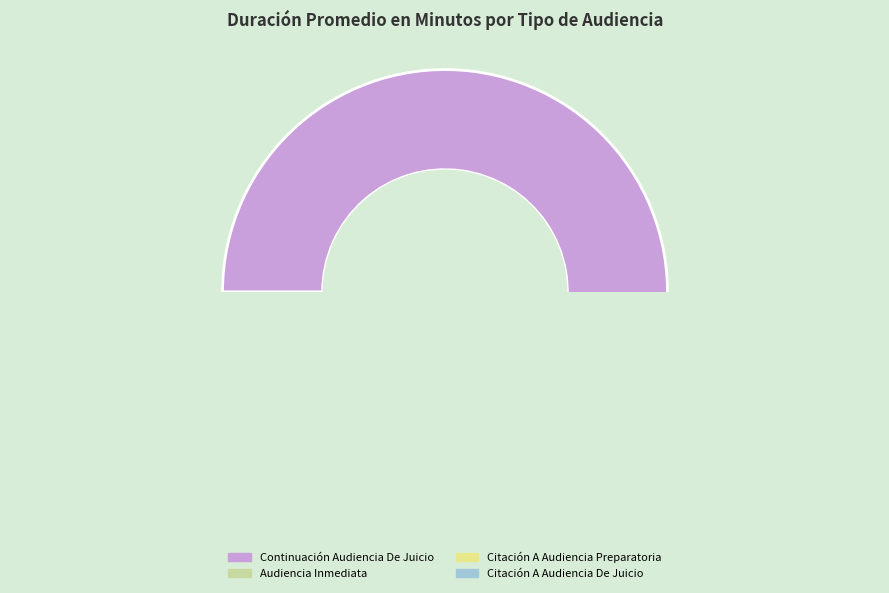

Which category has the smallest portion of the pie?

Audiencia Inmediata